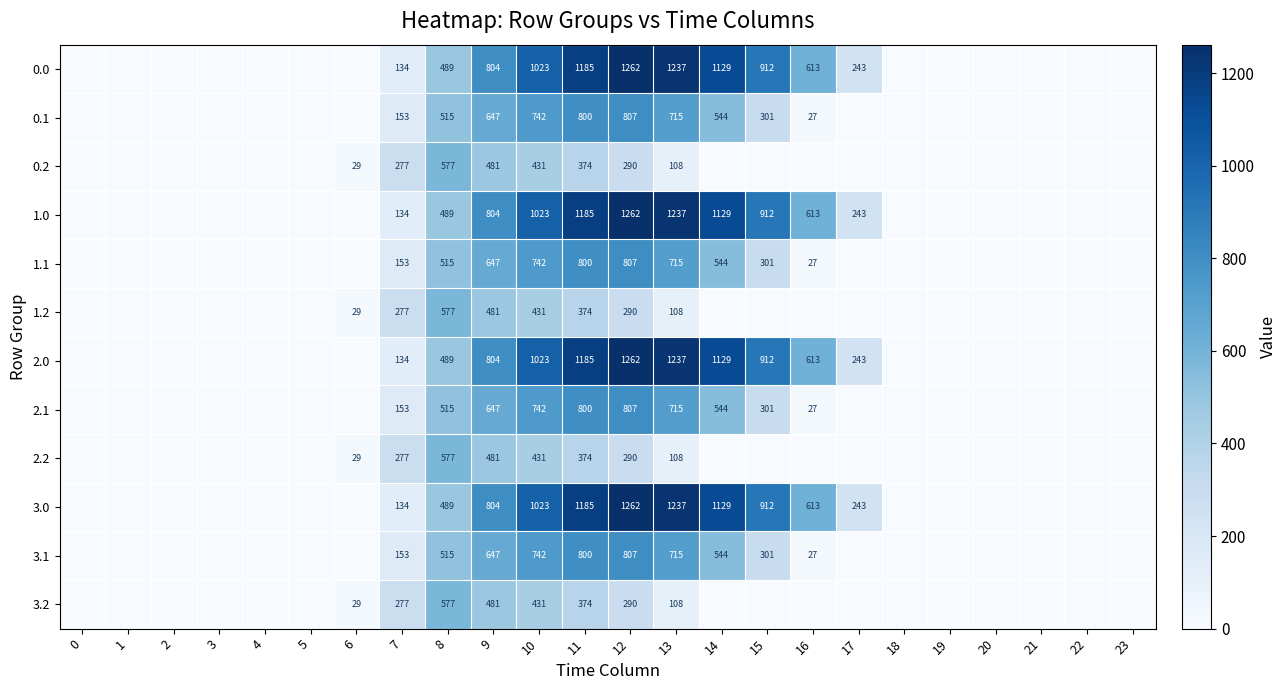

Is it true that 2.1 equals 544 at 14?

True